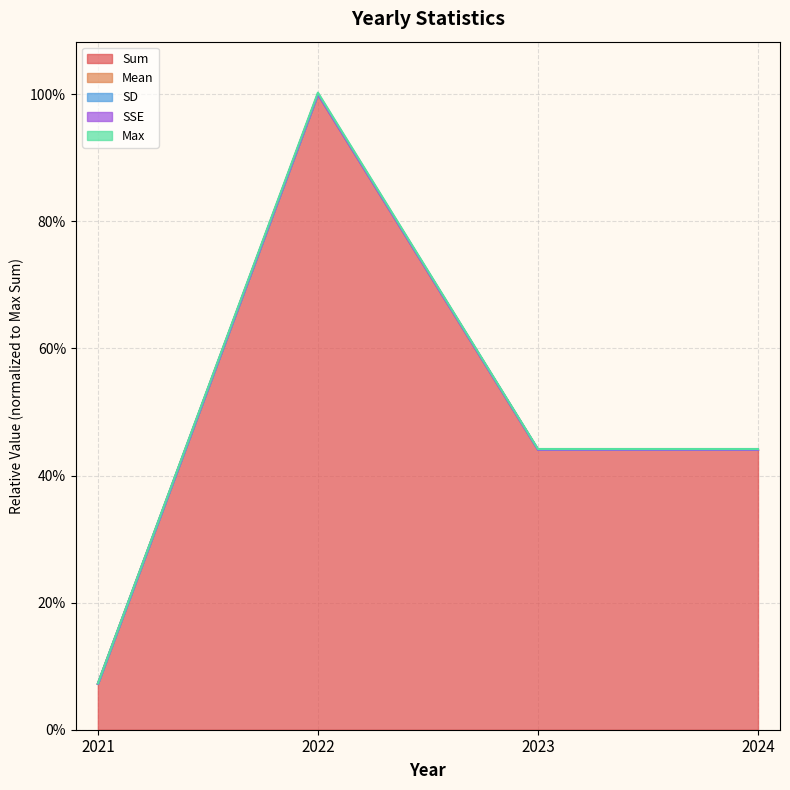

Rank the categories by Mean value from lowest to highest.

2021, 2023, 2024, 2022